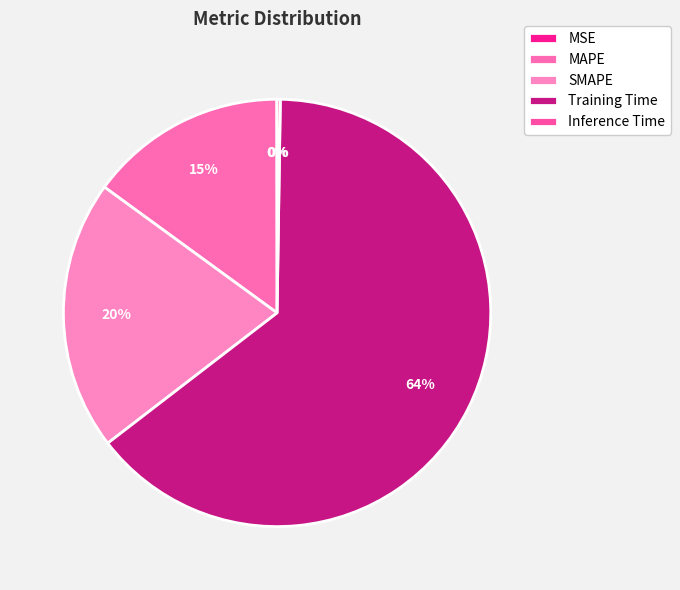

To the nearest percent, what portion does MAPE represent?

15%